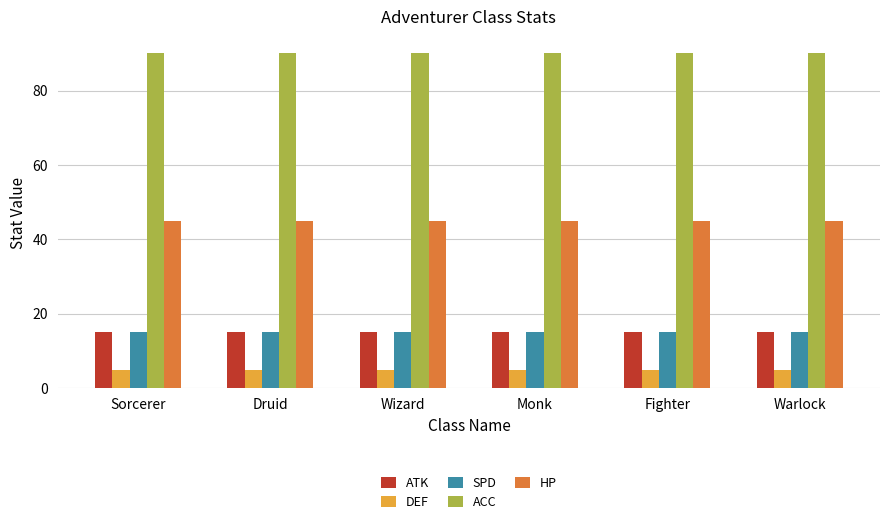

Read the DEF value at Druid.

5